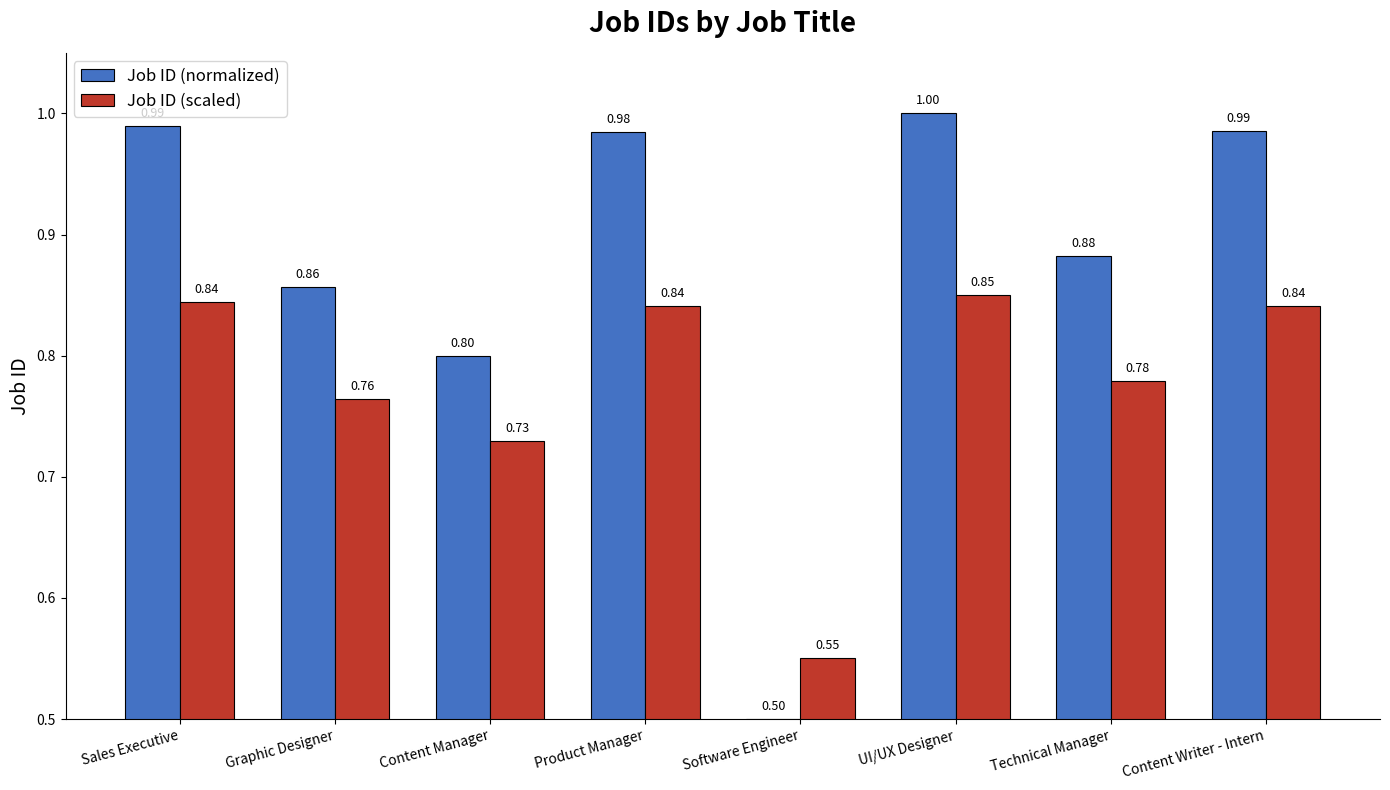

At which category is the sum across all series the highest?

UI/UX Designer